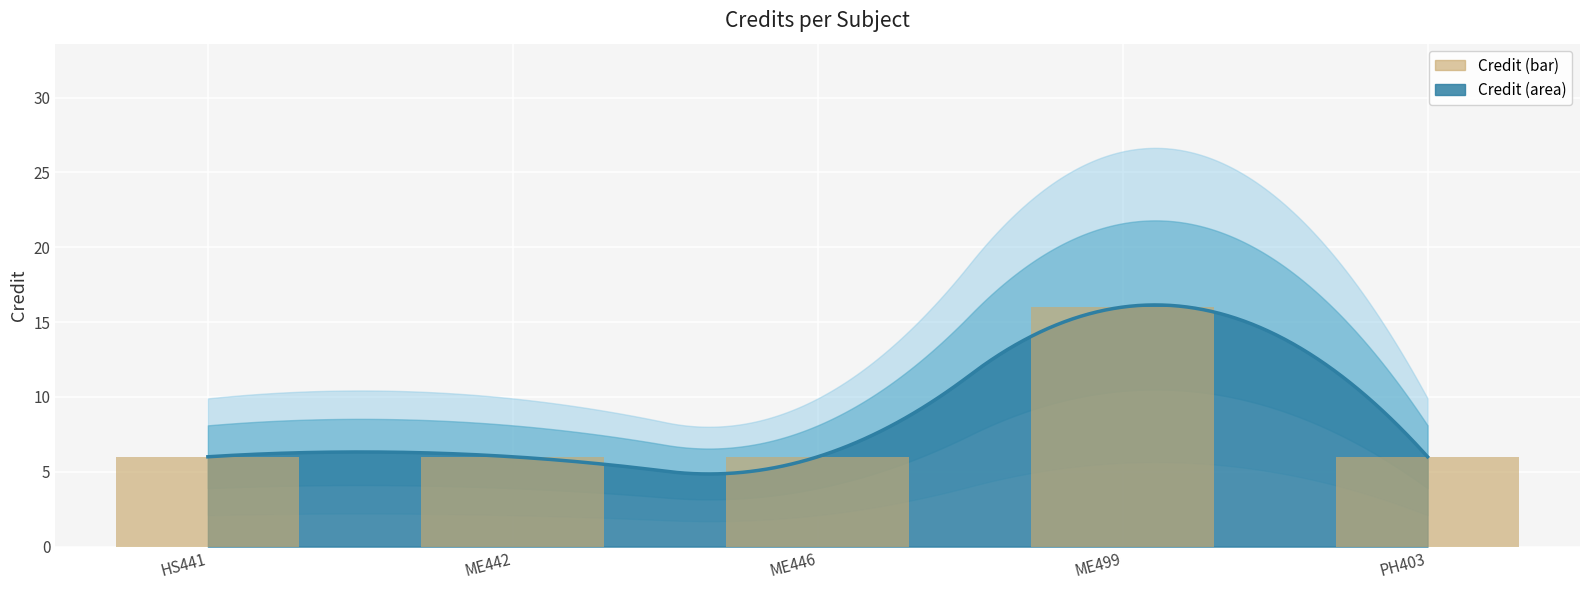

Rank the categories by value from highest to lowest.

ME499, HS441, ME442, ME446, PH403